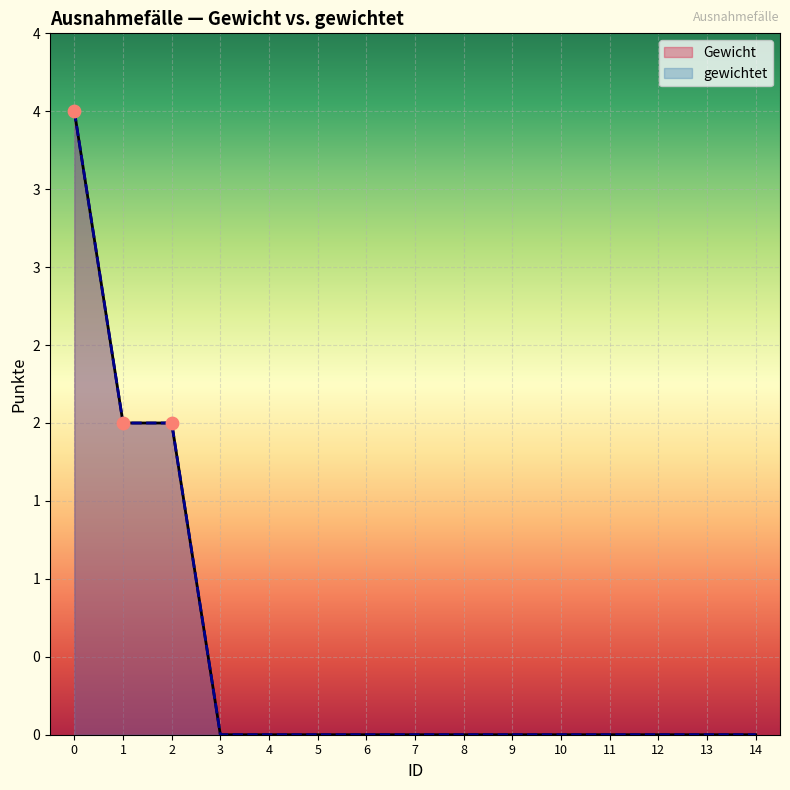

Which series reaches the maximum Y coordinate?

Gewicht